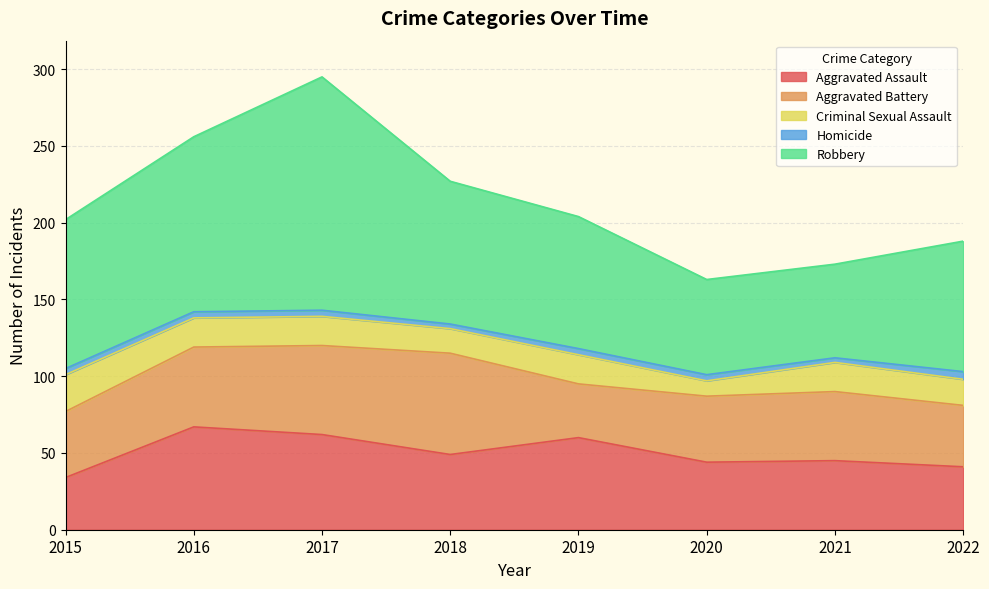

List the labels in order of Aggravated Battery value, largest first.

2018, 2017, 2016, 2021, 2015, 2020, 2022, 2019